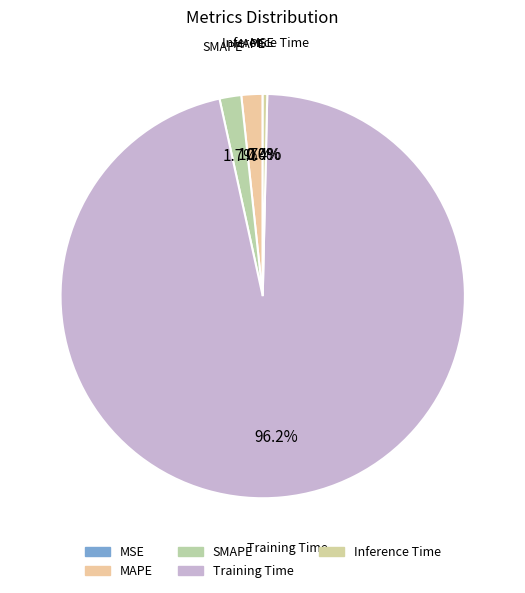

How many slices are in this pie chart?

5